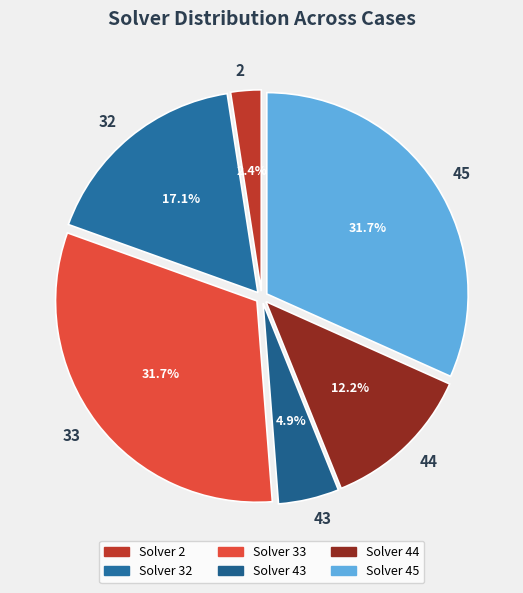

What is the total percentage of 45 and 32?

48.8%